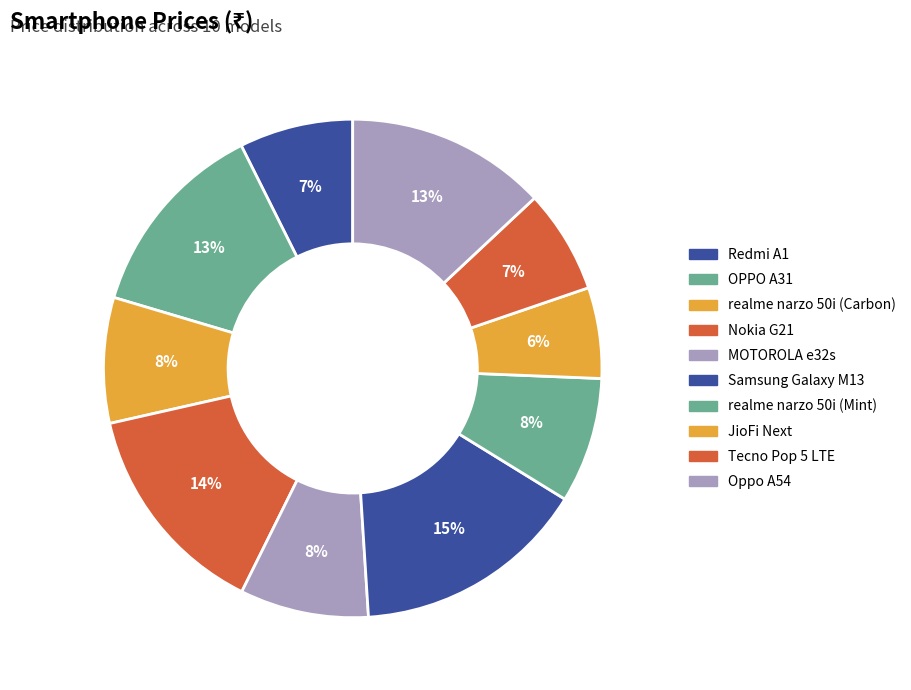

How many slices are in this pie chart?

10